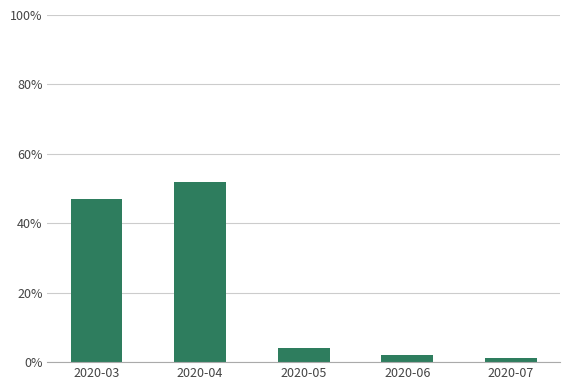

What is the value of the 1st bar from the left?

46.9